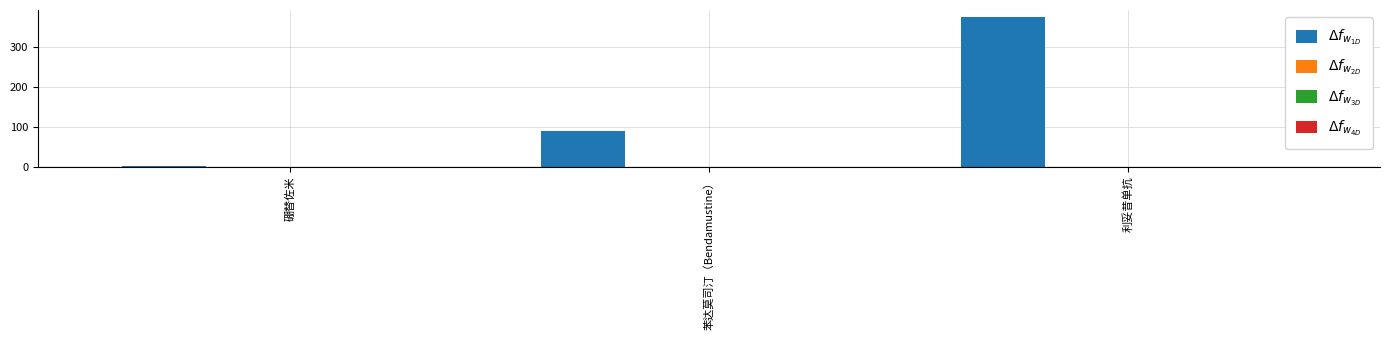

Count the number of categories in the chart.

3